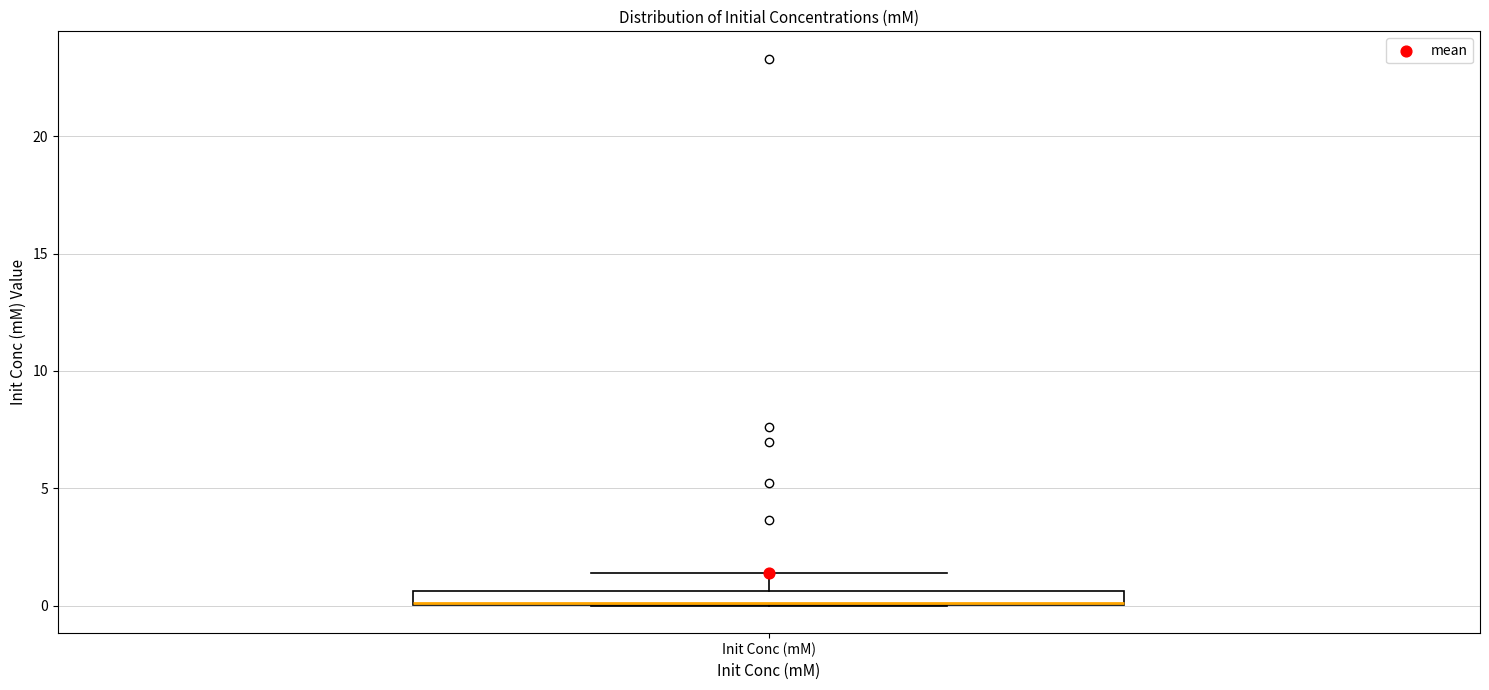

Where is the lower edge of the box for Init Conc (mM) on the y-axis? The values are not printed on the chart, so give them approximately, as read against the axis.

0.0